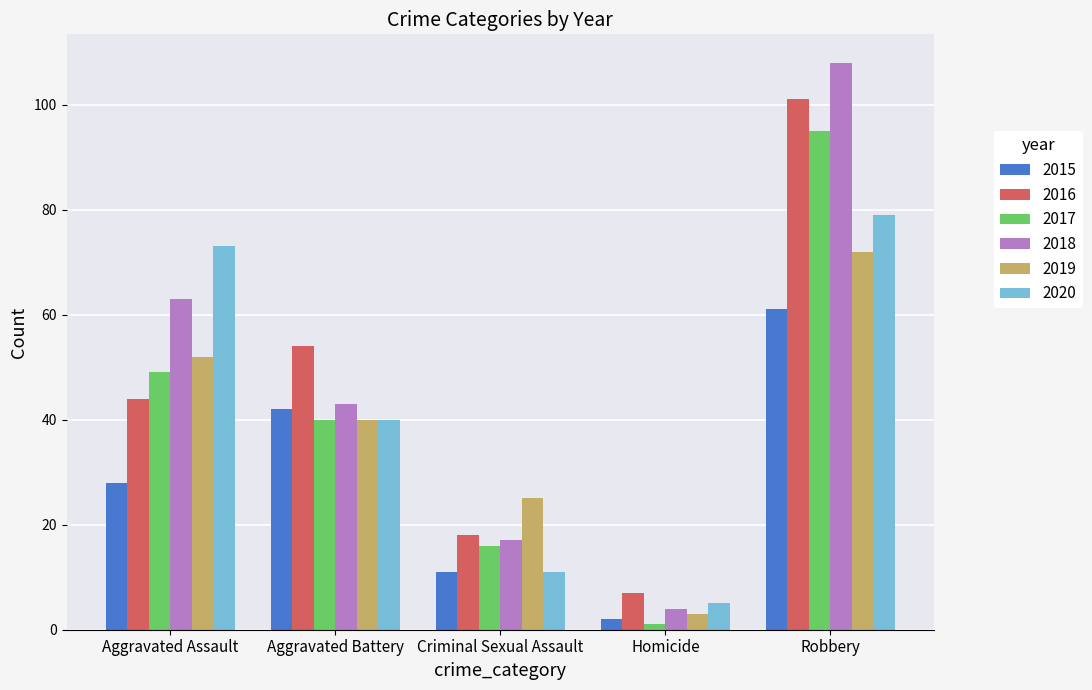

What position from the left is Aggravated Battery?

2